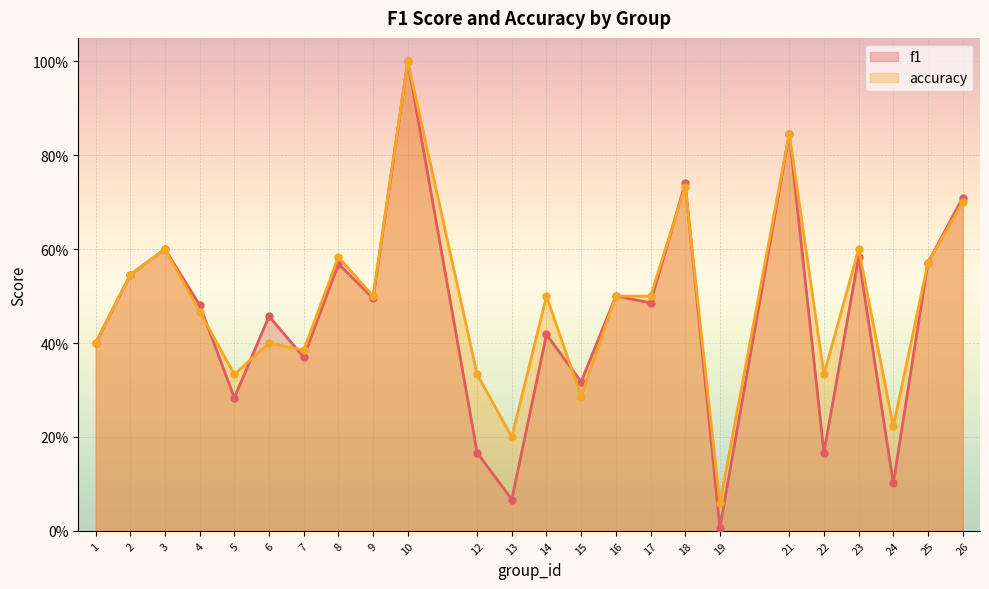

How many times do f1 and accuracy cross each other?

6